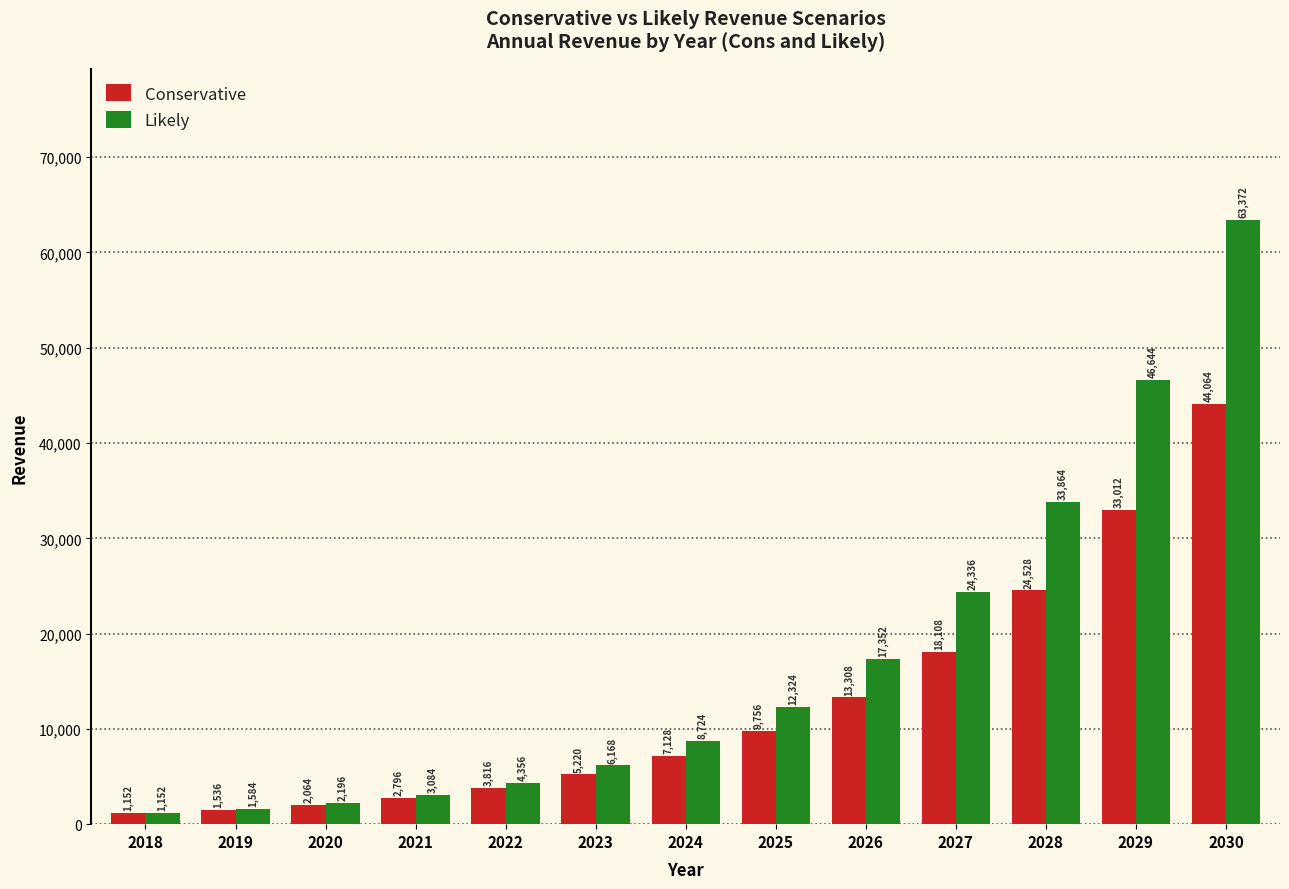

Reading right to left, transcribe all the data shown in this chart.

Conservative: 44064	33012	24528	18108	13308	9756	7128	5220	3816	2796	2064	1536	1152
Likely: 63372	46644	33864	24336	17352	12324	8724	6168	4356	3084	2196	1584	1152